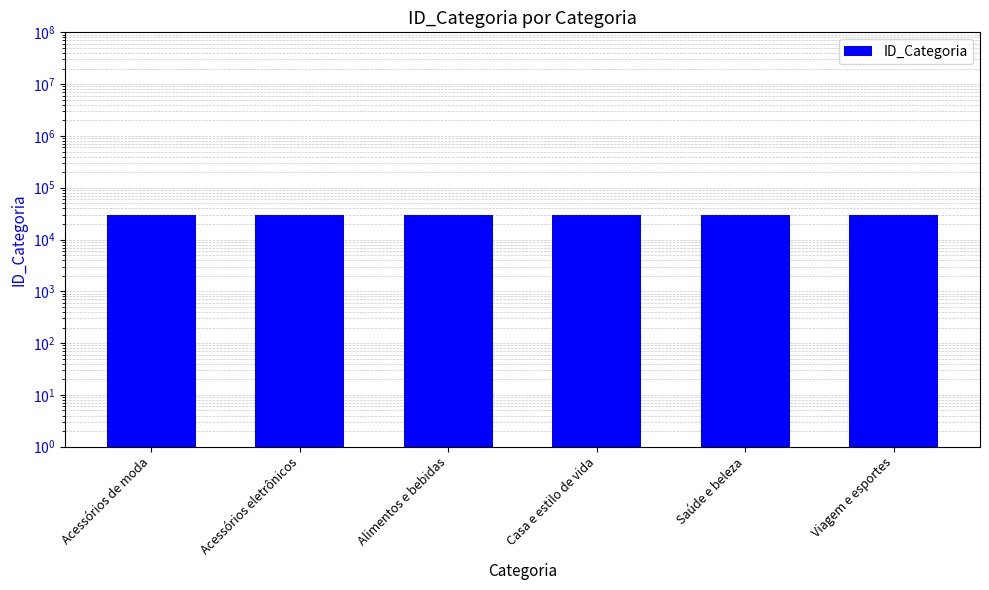

What is the change in value from Saúde e beleza to Viagem e esportes?

+1